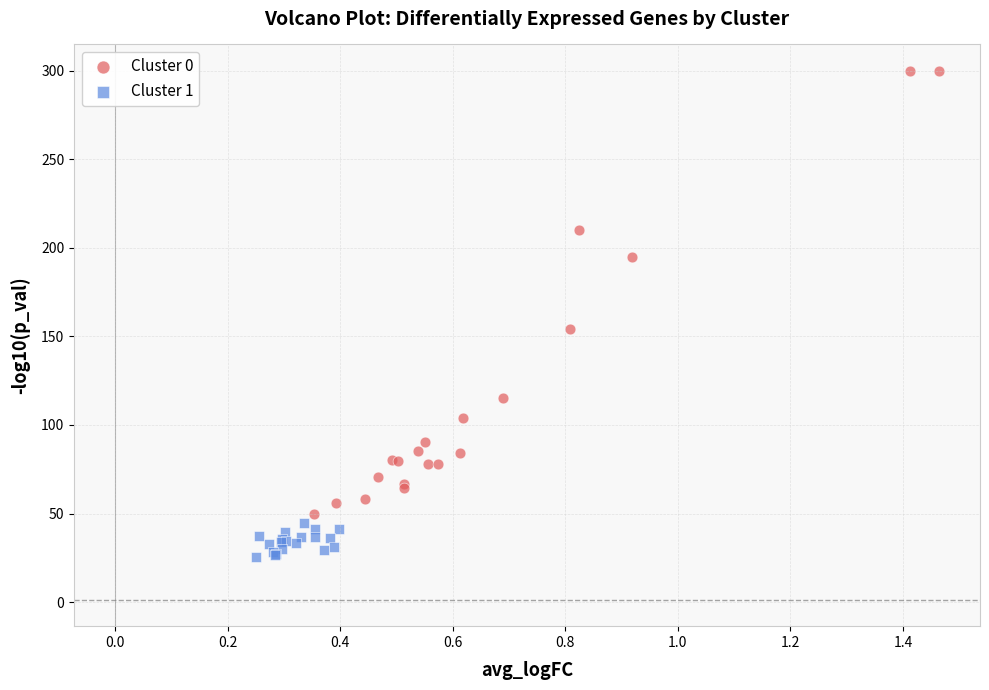

Which series contains the highest Y value?

Cluster 0